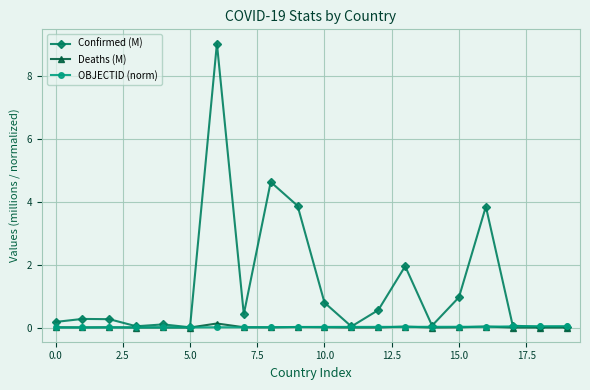

True or false: Deaths (M) has more than 2 interior local peaks.

True